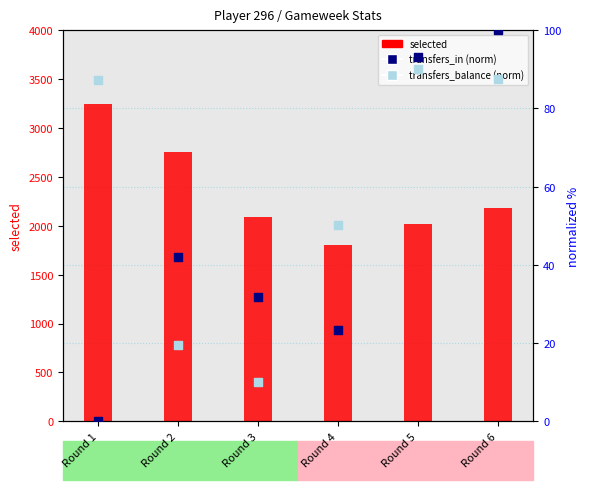

Which series has the largest total across all categories?

selected